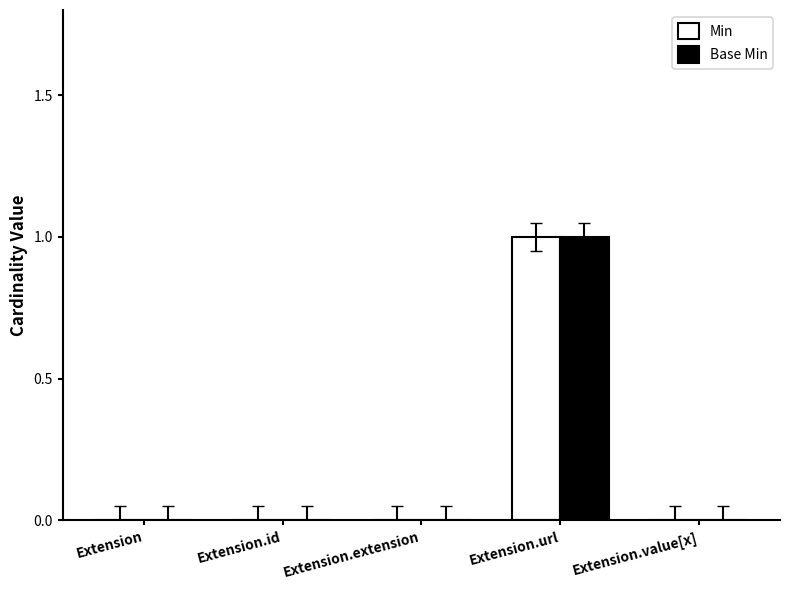

At which category is the sum across all series the highest?

Extension.url